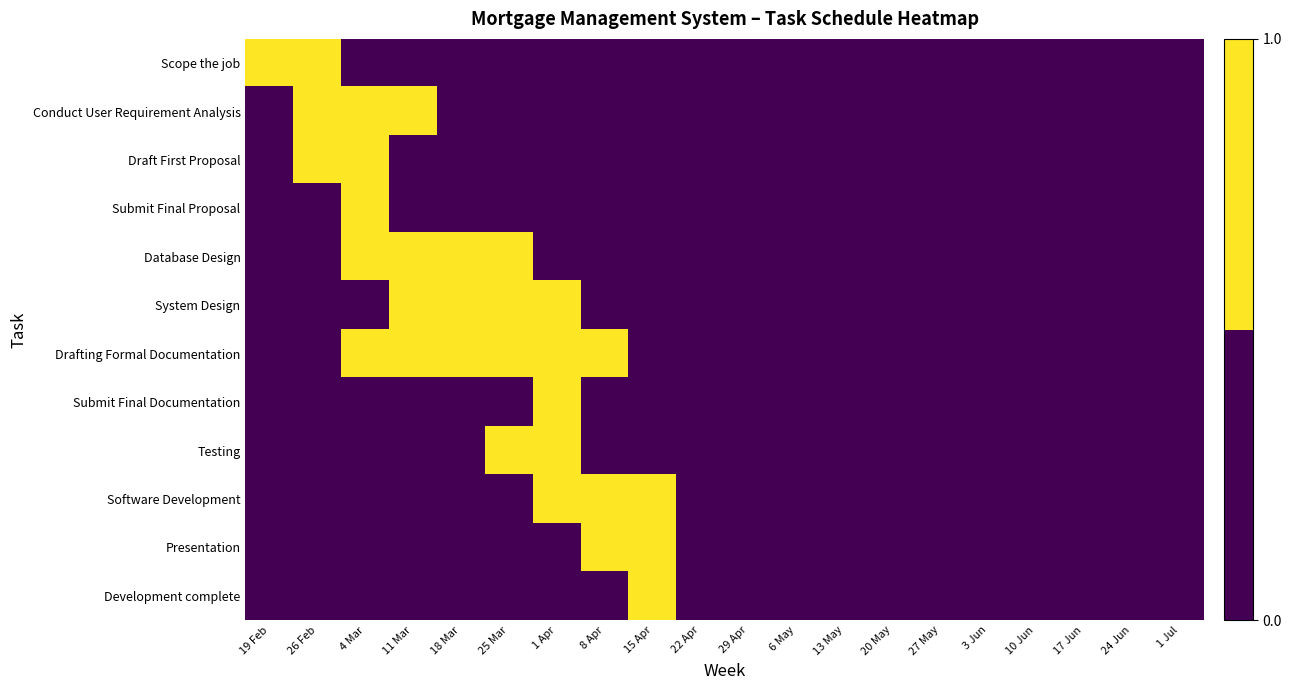

What is the spread (max minus min) of values at 8 Apr?

1